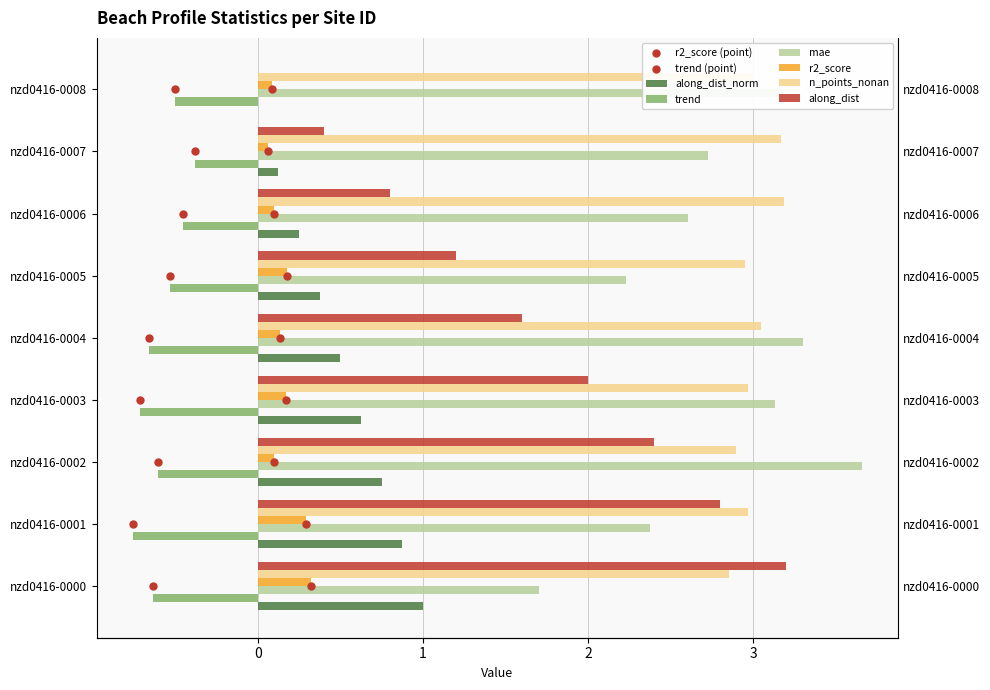

What are all the series names shown in the legend?

along_dist, along_dist_norm, trend, mae, r2_score, n_points_nonan